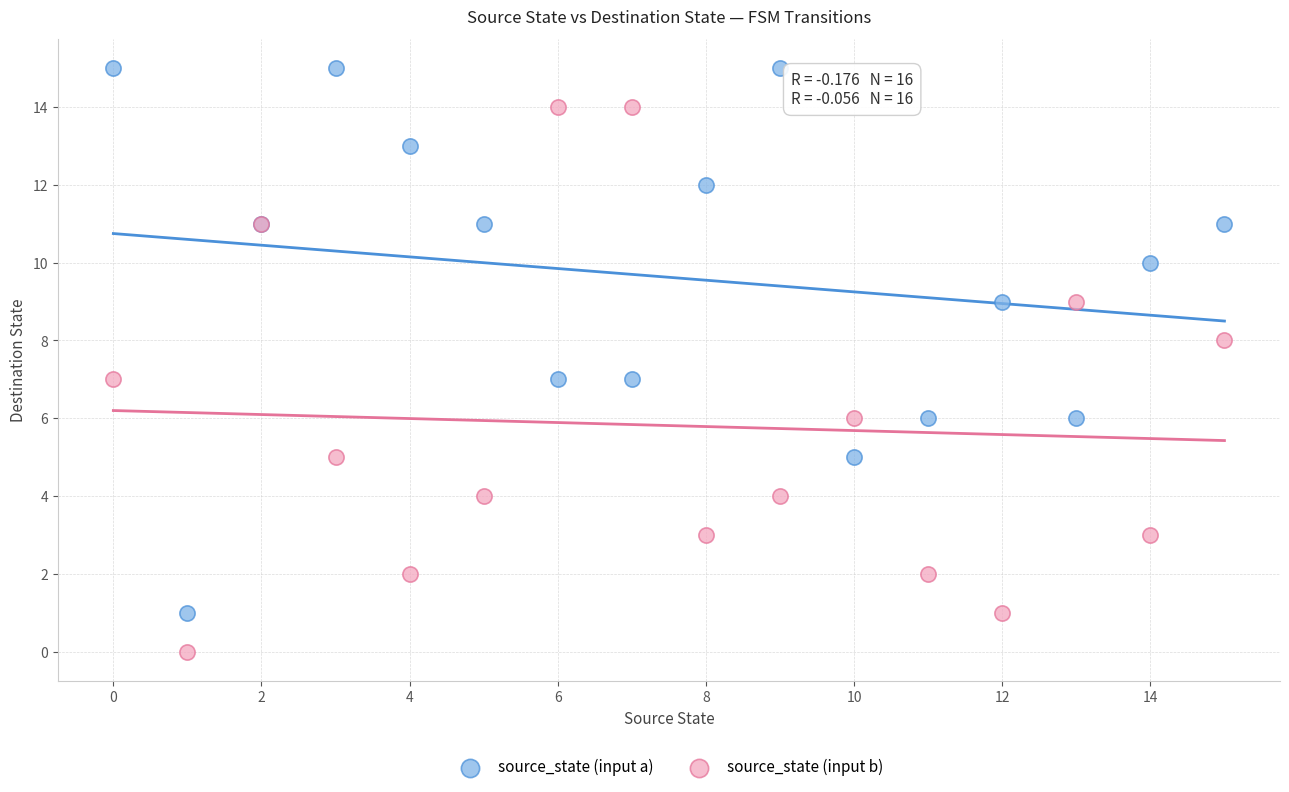

Which series reaches the maximum Y coordinate?

source_state (input a)